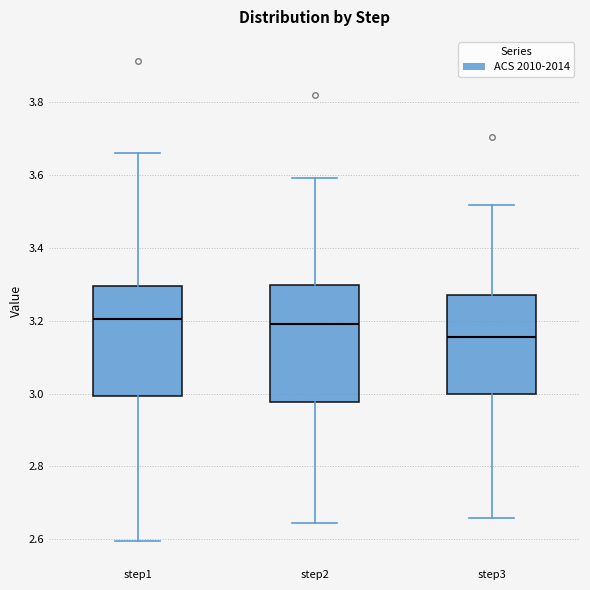

Which box's median line is the lowest?

step3